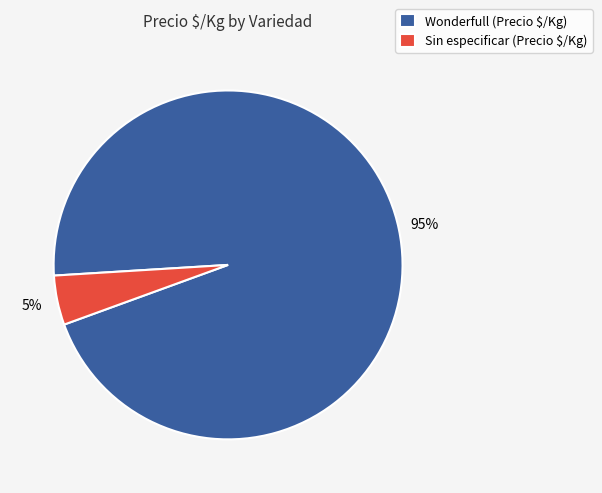

Is there any slice that represents more than half of the pie?

Yes